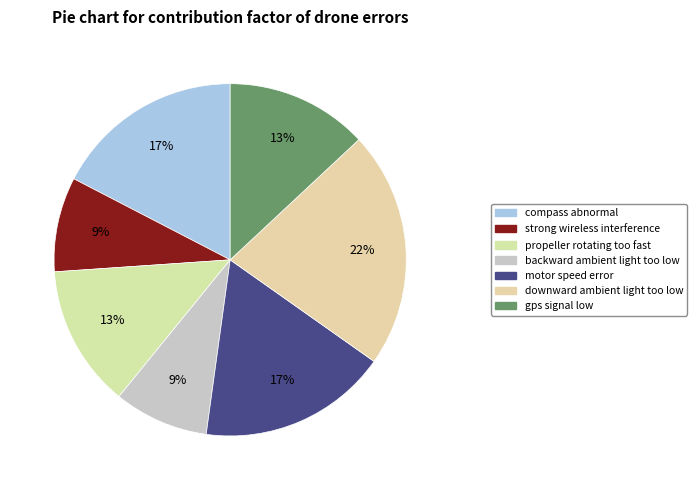

What is the largest slice in the pie chart?

downward ambient light too low